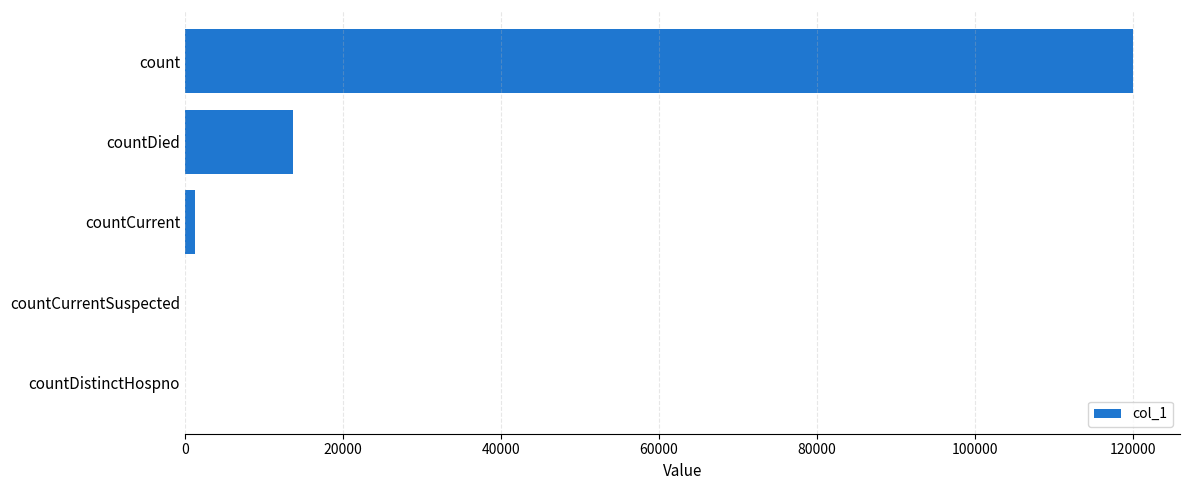

Between countDistinctHospno and countDied, which is larger?

countDied